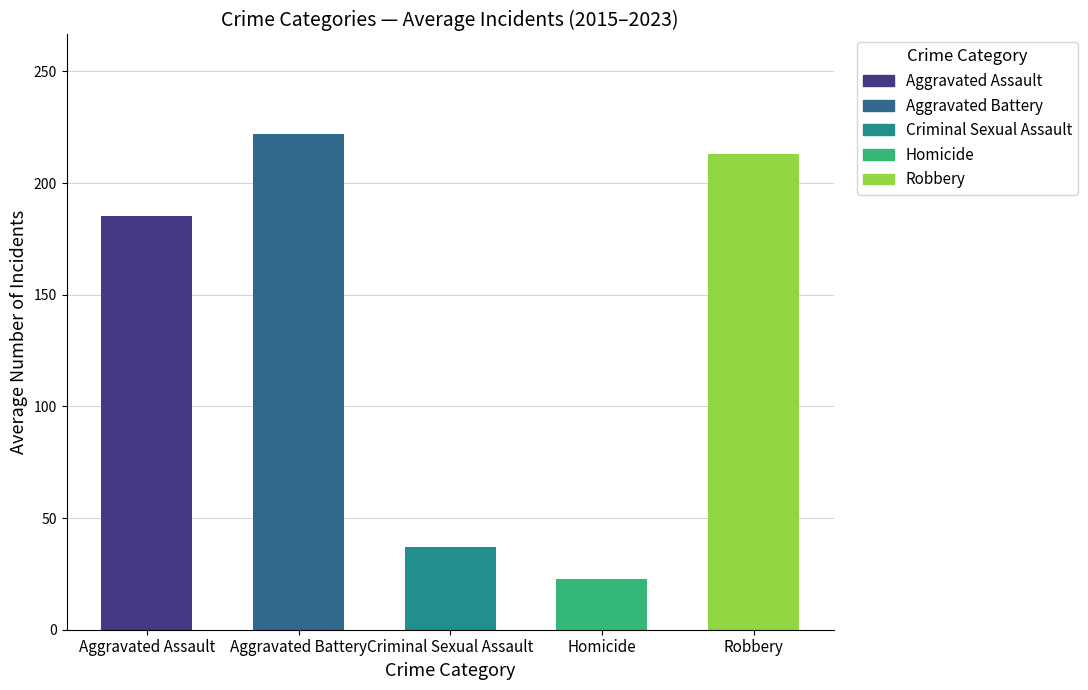

How many bars are there in total?

5